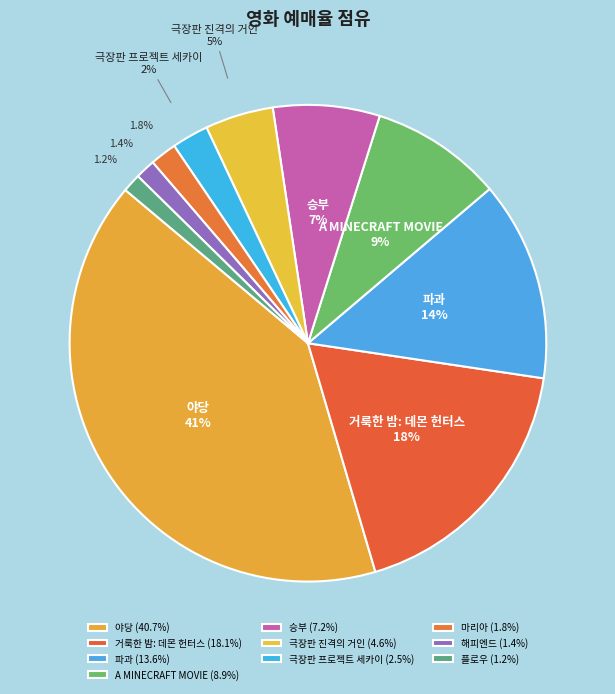

How many segments does this pie chart have?

10